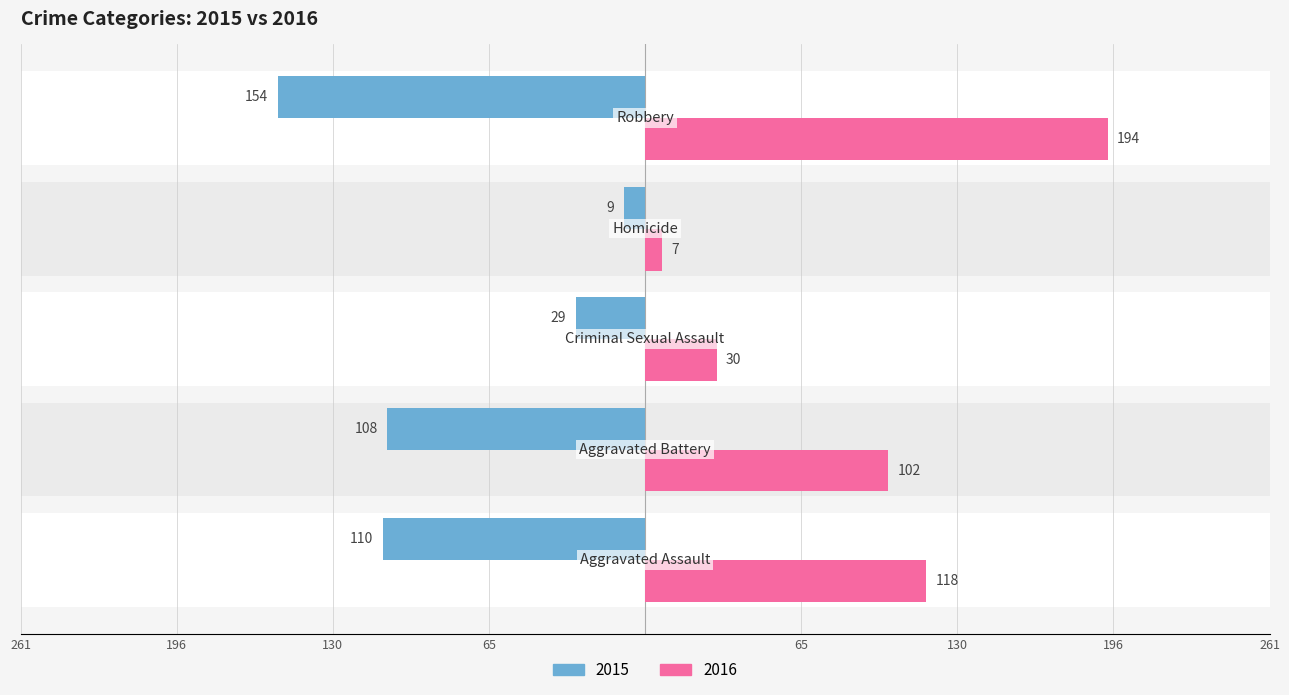

How many bars are there in total?

10